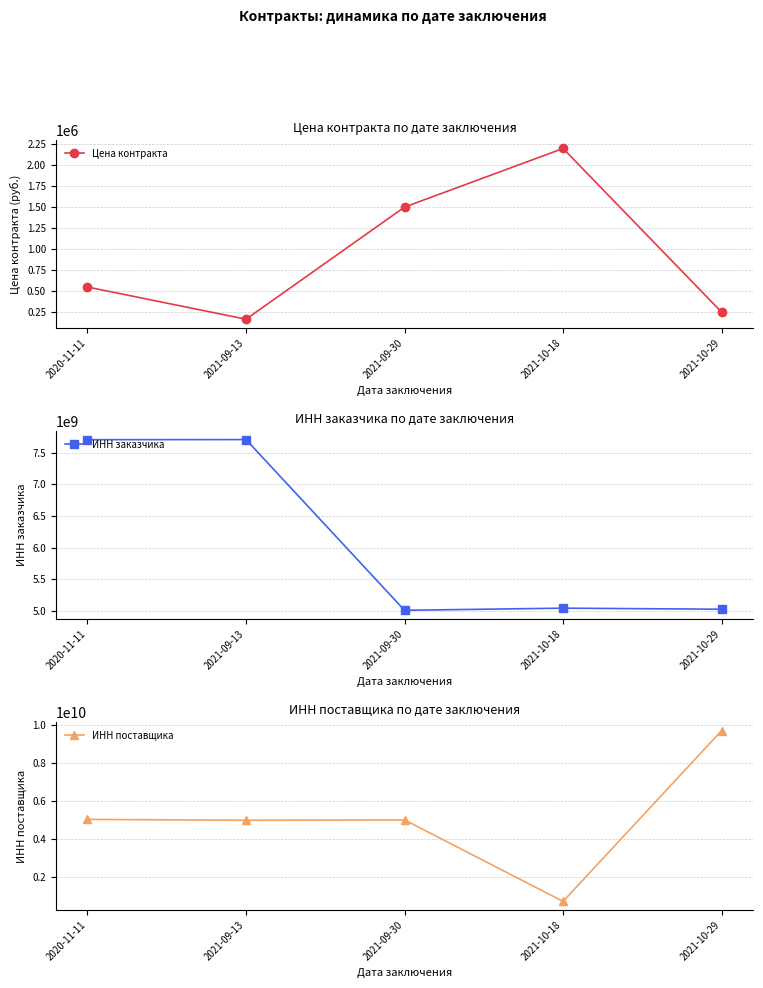

Reading left to right, what are all the values shown in this chart?

Цена контракта: 2020-11-11=549823.4	2021-09-13=166544.4	2021-09-30=1501980.4	2021-10-18=2200000.0	2021-10-29=250912.2
ИНН заказчика: 2020-11-11=7708021233.0	2021-09-13=7709895509.0	2021-09-30=5007003472.0	2021-10-18=5041012269.0	2021-10-29=5024068656.0
ИНН поставщика: 2020-11-11=5047237188.0	2021-09-13=5001072776.0	2021-09-30=5018156135.0	2021-10-18=725030073.0	2021-10-29=9723113980.0